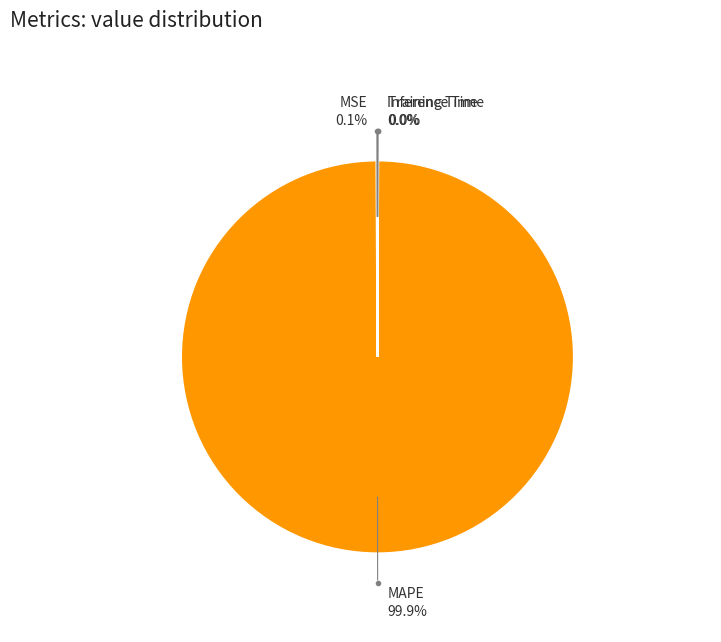

Does any single category account for the majority?

Yes